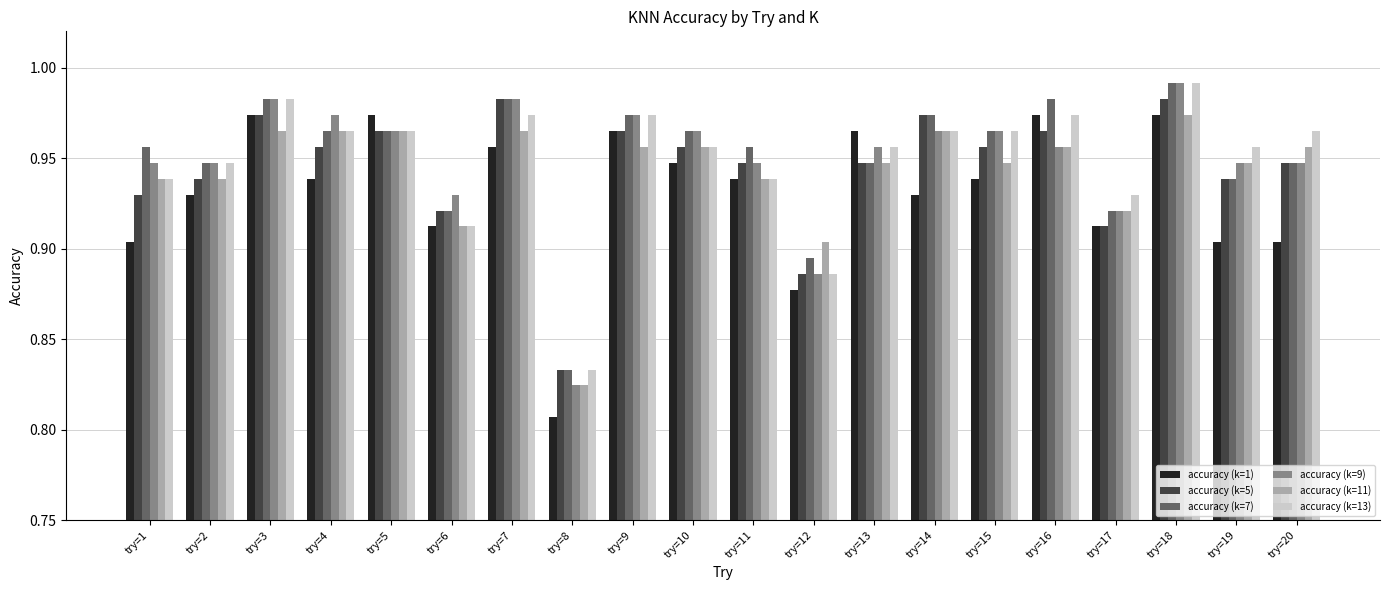

What is the sum of all accuracy (k=13) values?

19.0